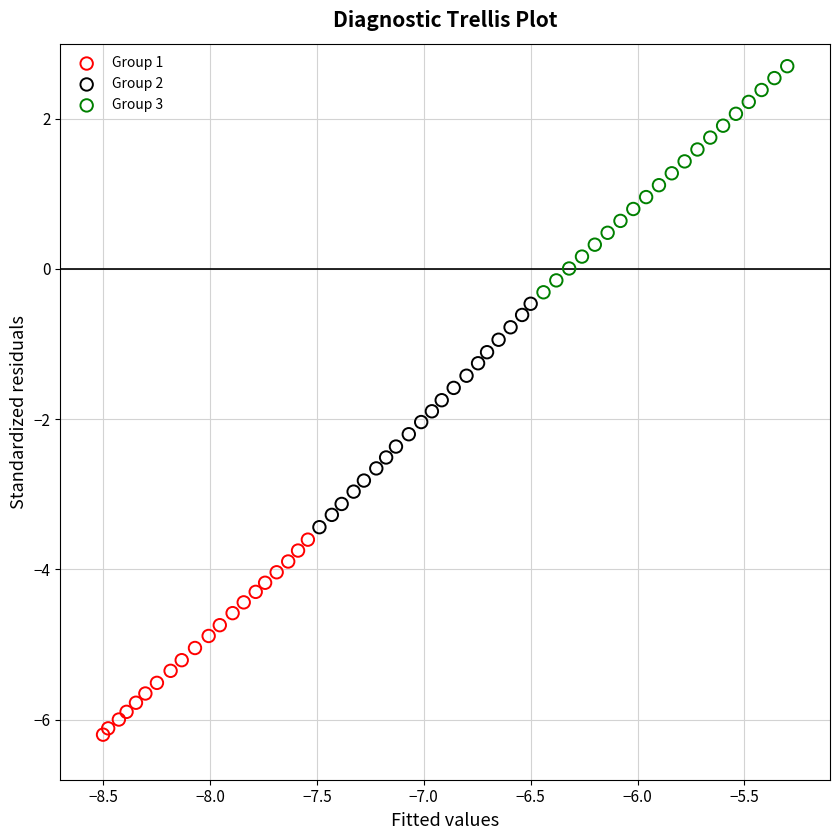

Which series has the largest Y range (max minus min)?

Group 3